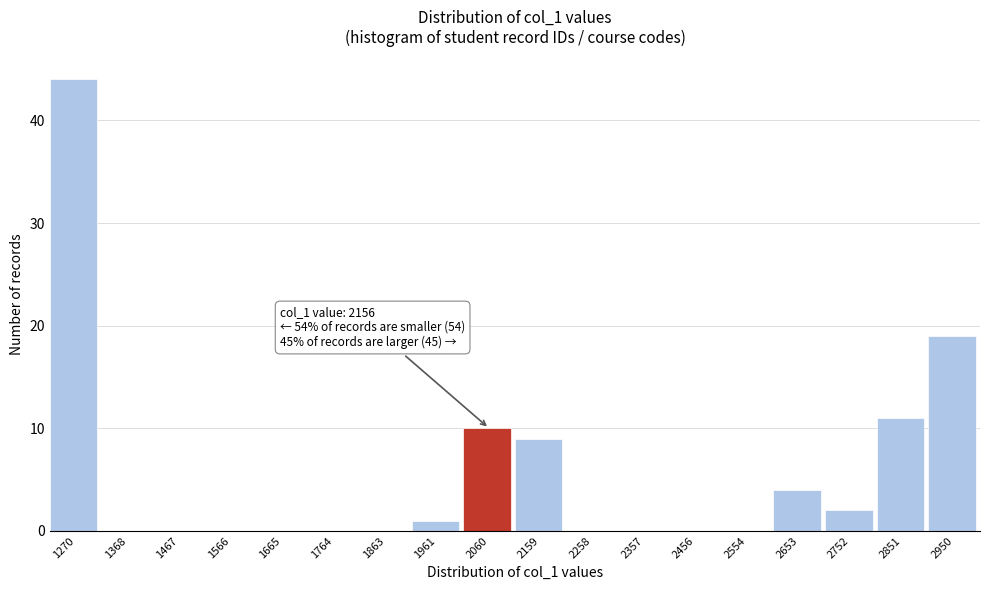

Reading left to right, what are all the values shown in this chart?

1270=44	1368=0	1467=0	1566=0	1665=0	1764=0	1863=0	1961=1	2060=10	2159=9	2258=0	2357=0	2456=0	2554=0	2653=4	2752=2	2851=11	2950=19